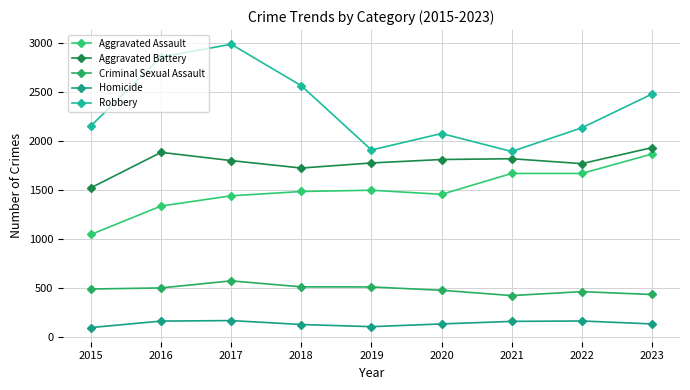

Which series changed the most between 2015 and 2022?

Aggravated Assault